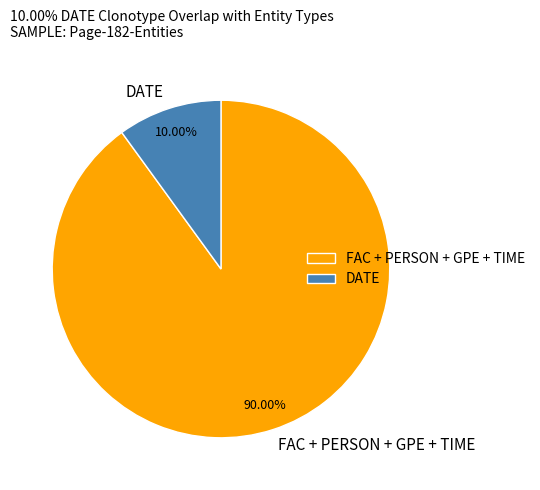

What is the ratio of the value at FAC + PERSON + GPE + TIME to the value at DATE?

9.0